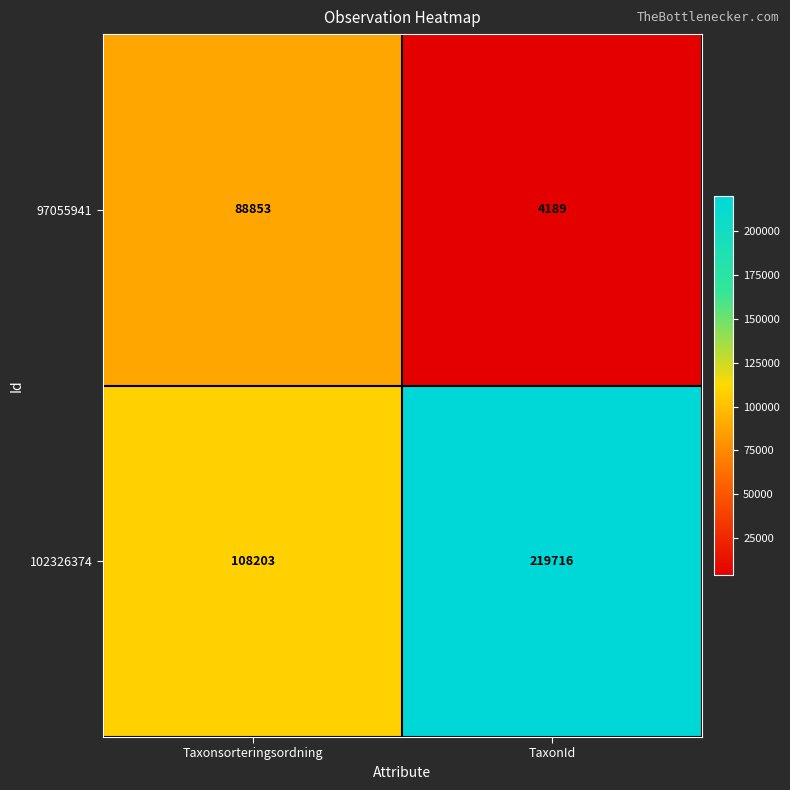

What is the spread (max minus min) of values at Taxonsorteringsordning?

19350